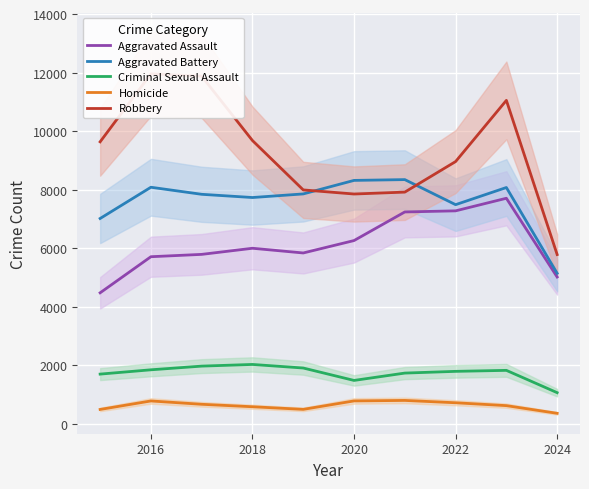

Is it true that Aggravated Battery equals 5146 at 2024?

True